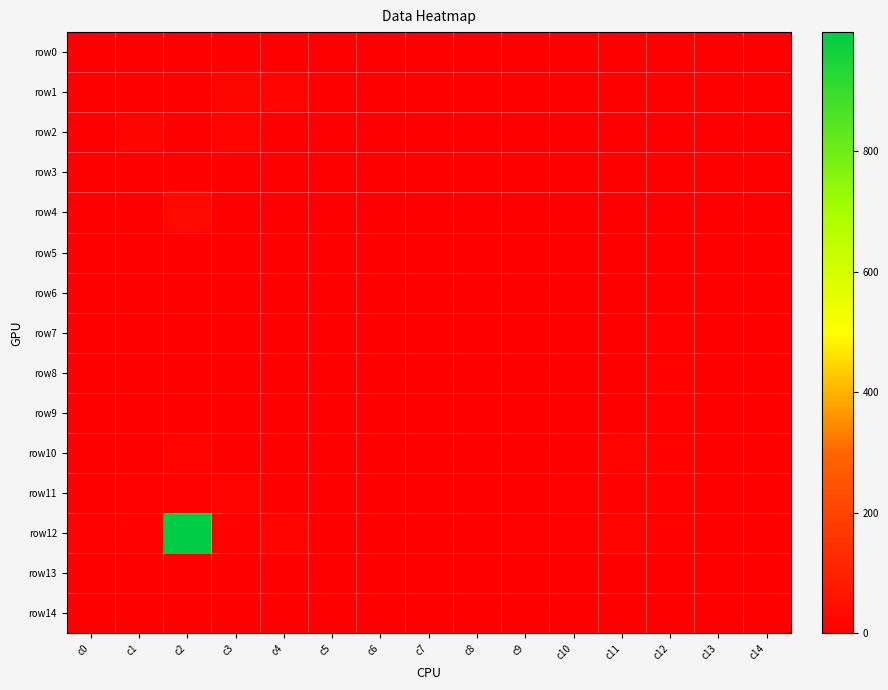

Which series has the widest spread of values?

row12